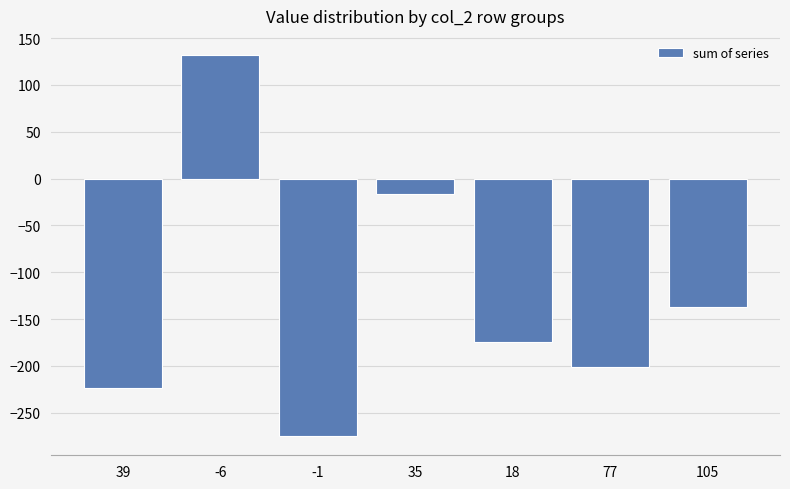

The value at 77 is -201. True or false?

True